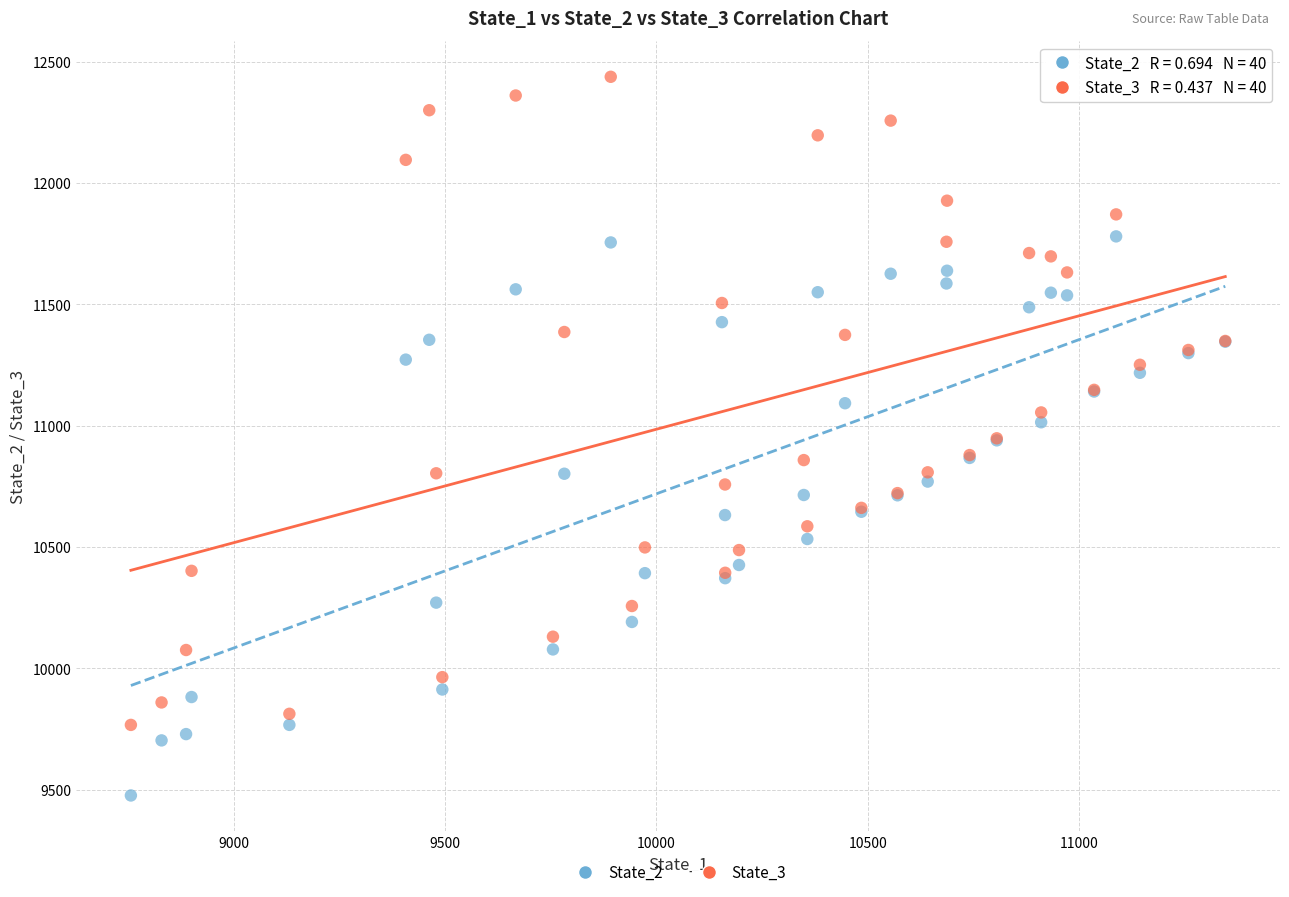

Which series reaches the maximum Y coordinate?

State_3